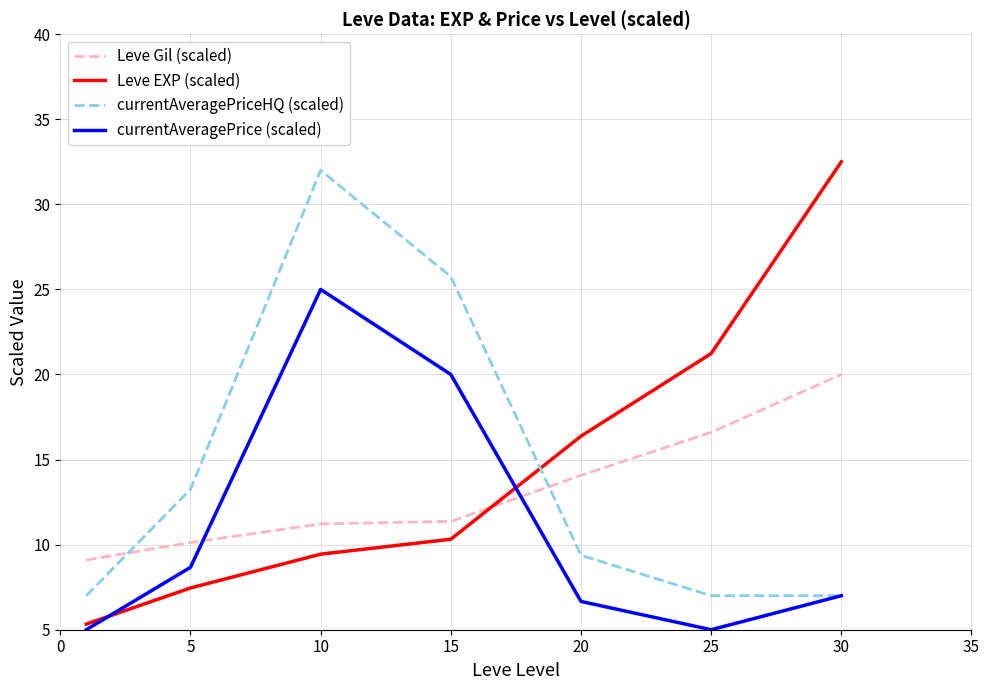

Does the chart have visible grid lines?

Yes